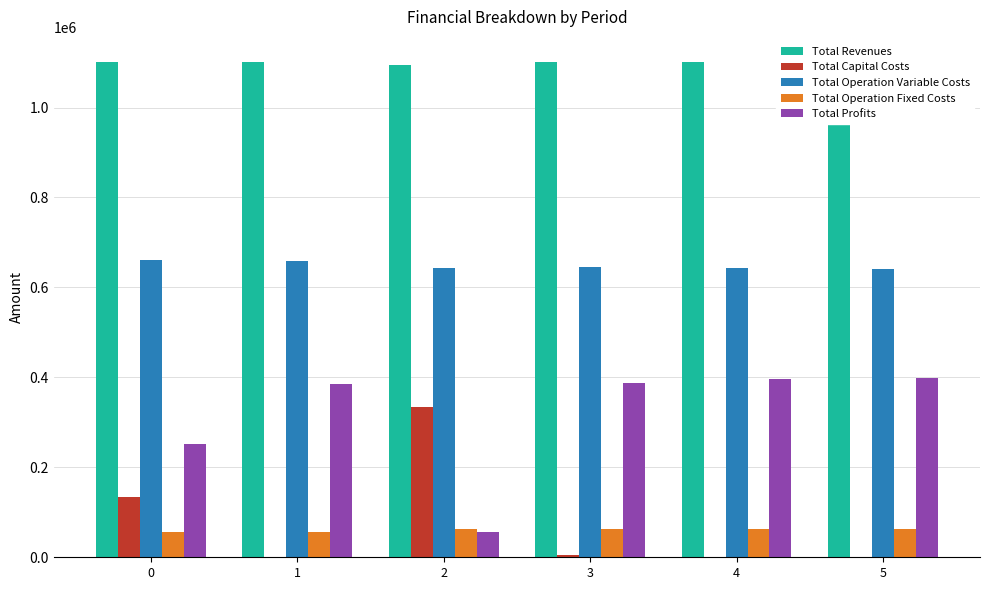

How many data points does each series have?

6